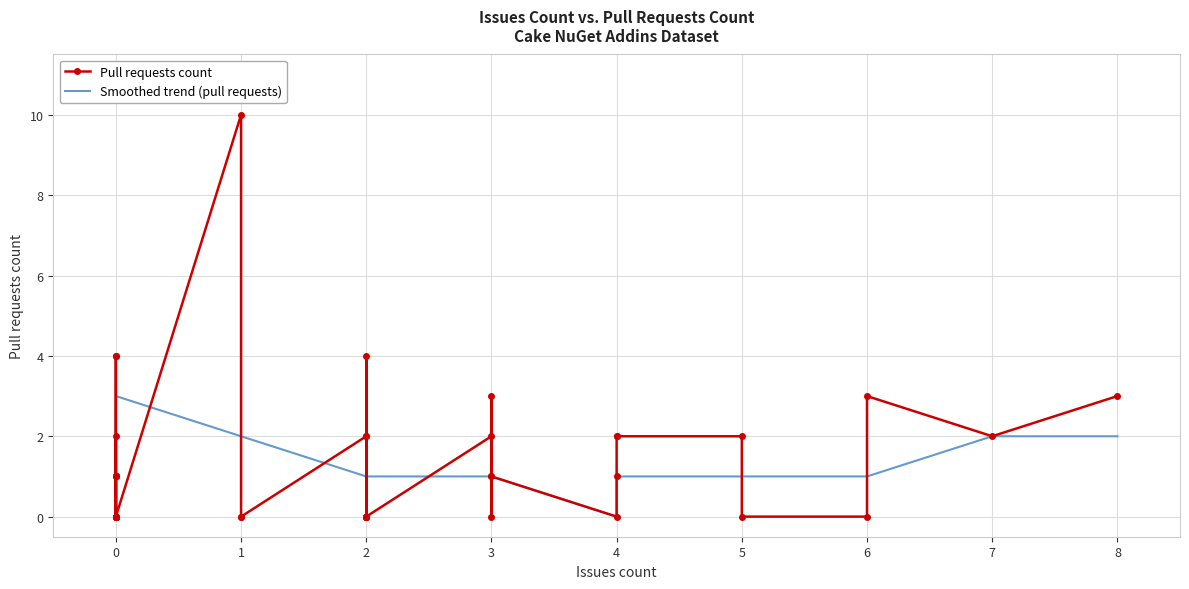

Is it true that Smoothed trend (pull requests) equals 1 at 0?

False